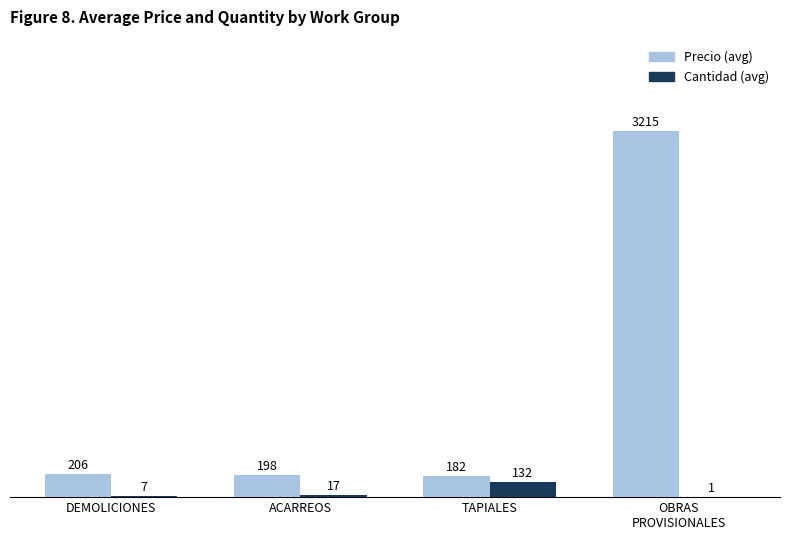

How many groups of bars are there?

4